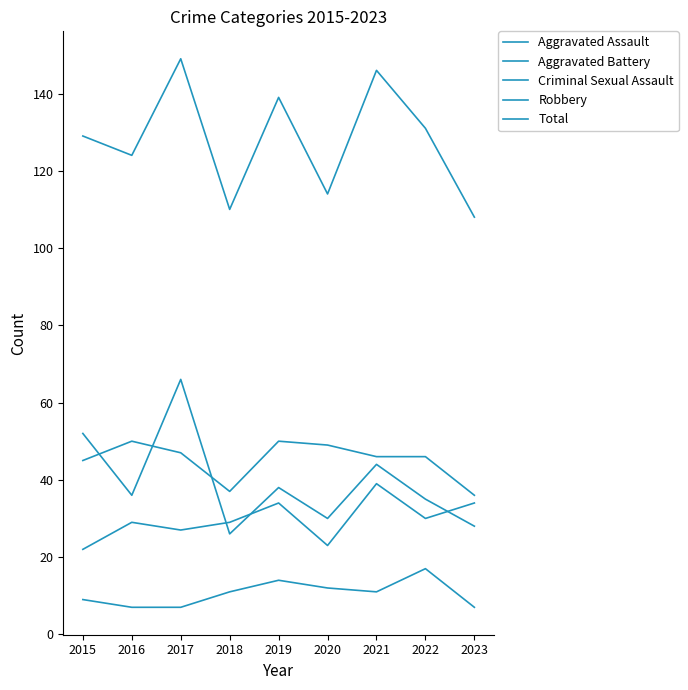

True or false: Aggravated Battery and Robbery cross at least once.

True